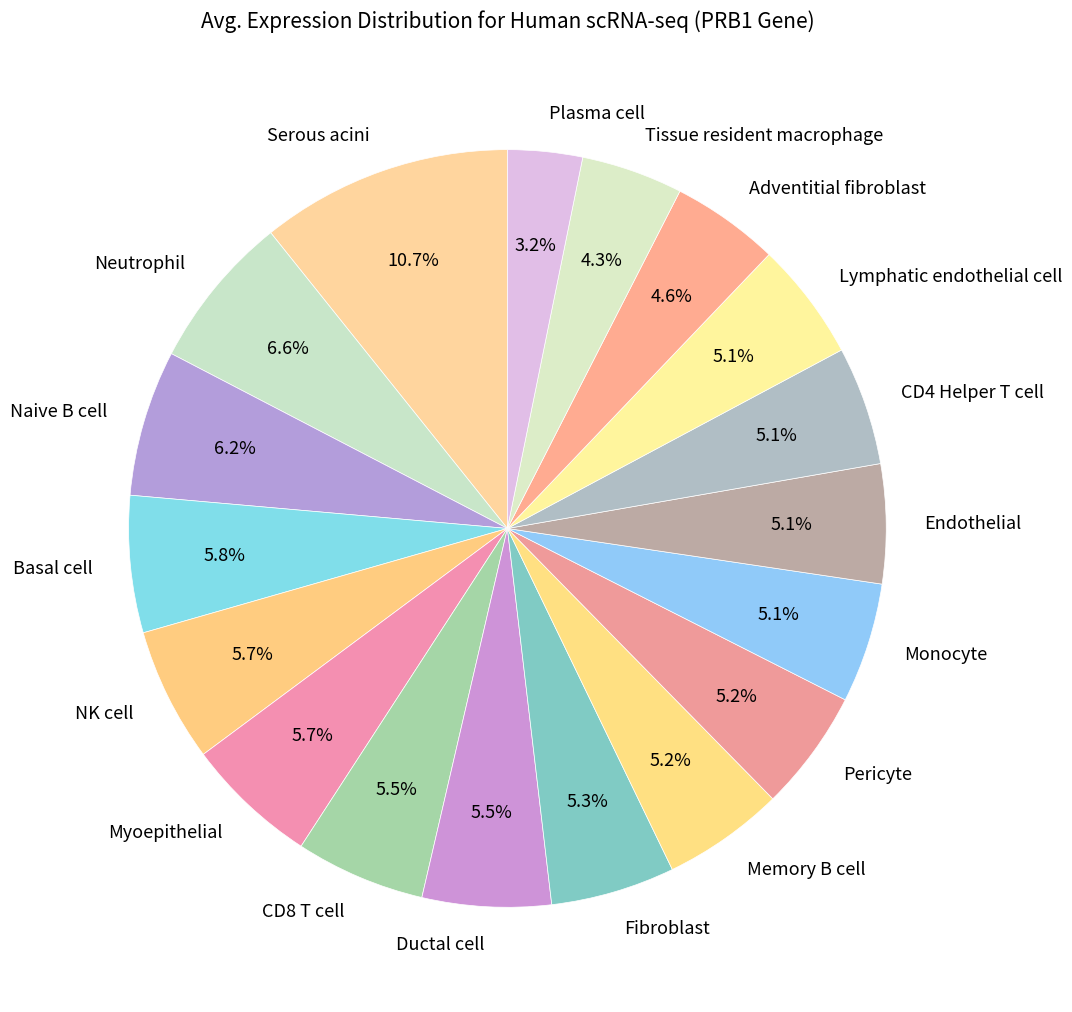

What percentage is NOT represented by Pericyte?

94.8%